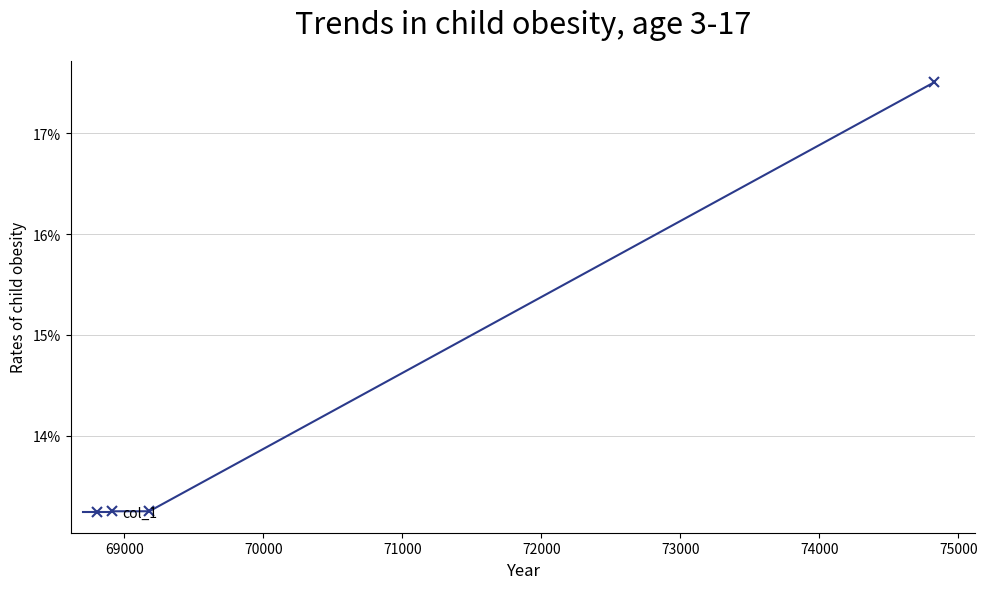

What is the average value?

14.7